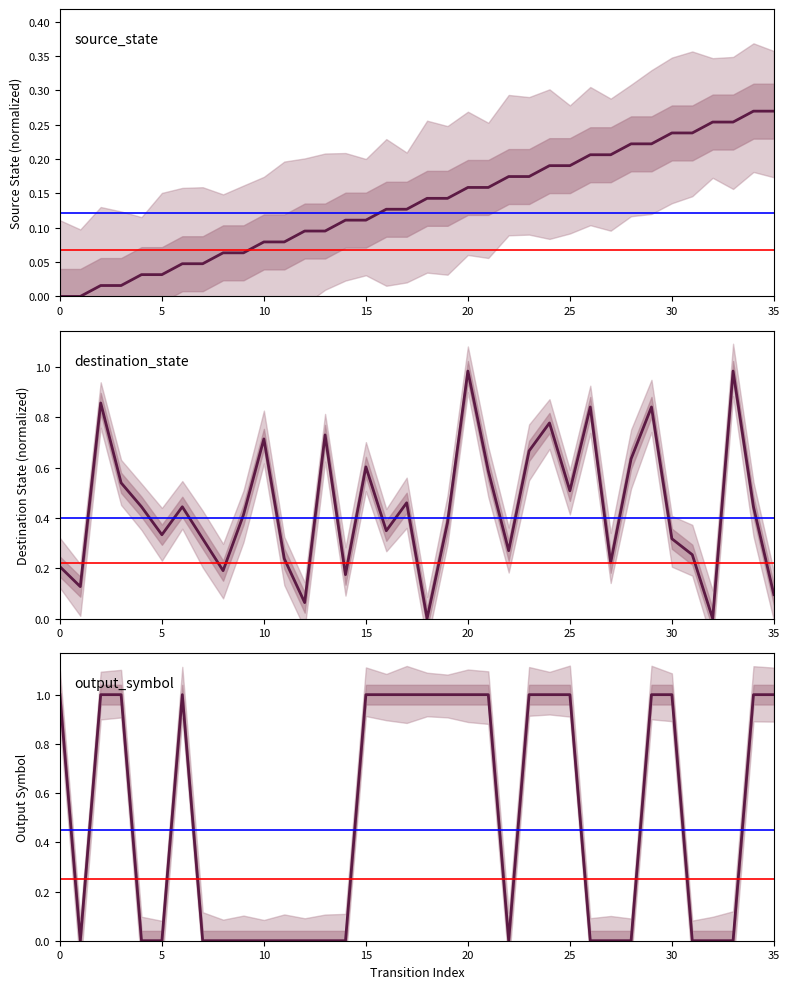

What is the spread (max minus min) of values at 33?

1.0